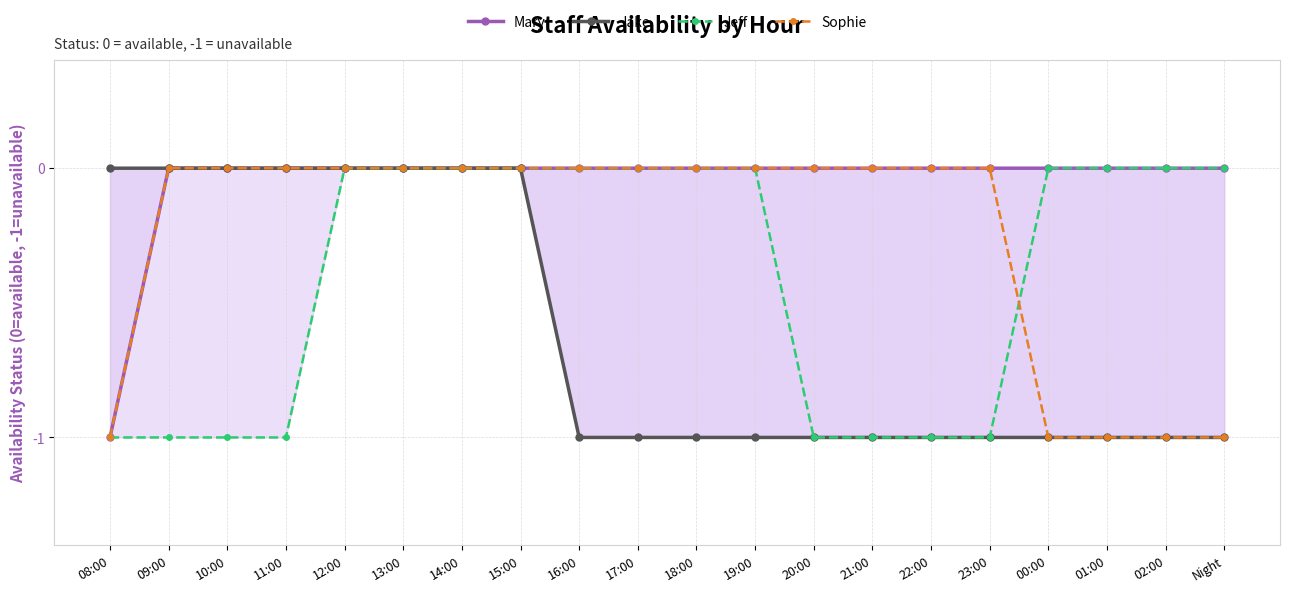

Reading right to left, list all the values displayed in this chart.

Mary: 0	0	0	0	0	0	0	0	0	0	0	0	0	0	0	0	0	0	0	-1
Jake: -1	-1	-1	-1	-1	-1	-1	-1	-1	-1	-1	-1	0	0	0	0	0	0	0	0
Jeff: 0	0	0	0	-1	-1	-1	-1	0	0	0	0	0	0	0	0	-1	-1	-1	-1
Sophie: -1	-1	-1	-1	0	0	0	0	0	0	0	0	0	0	0	0	0	0	0	-1